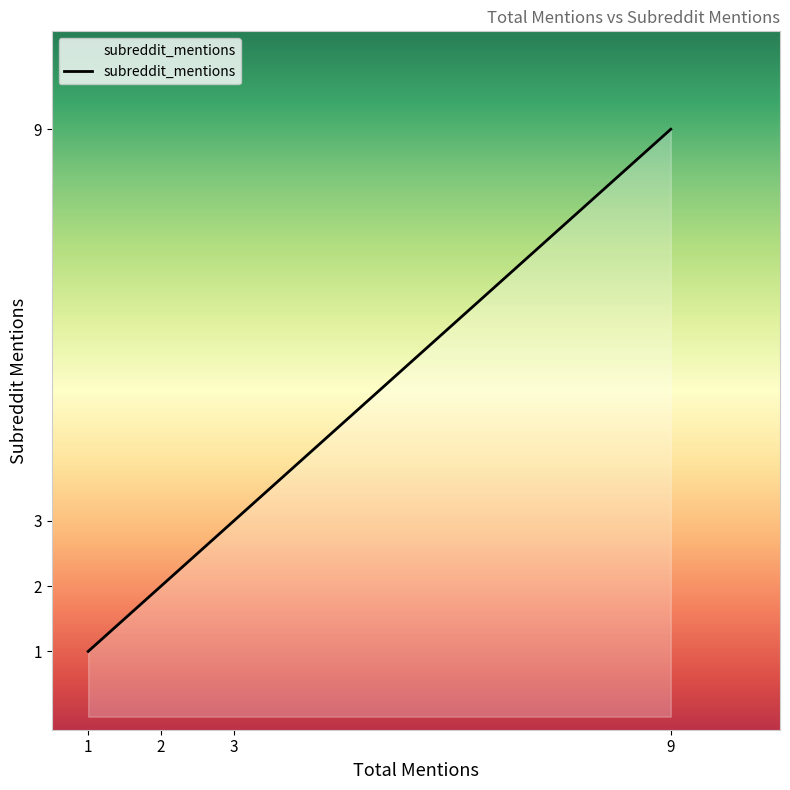

Where is the data nearest to the value 5?

3